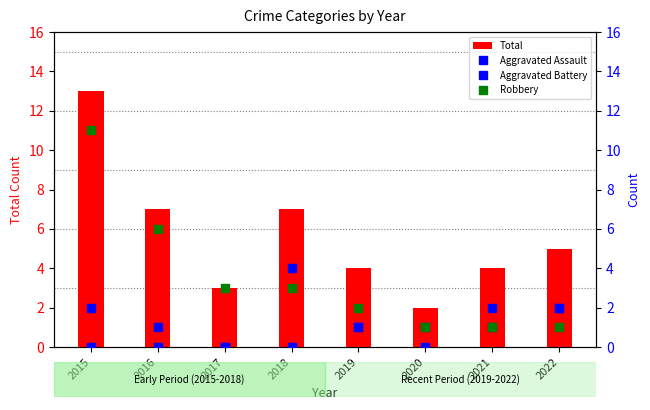

The value of Total at 2019 is 4. True or false?

True